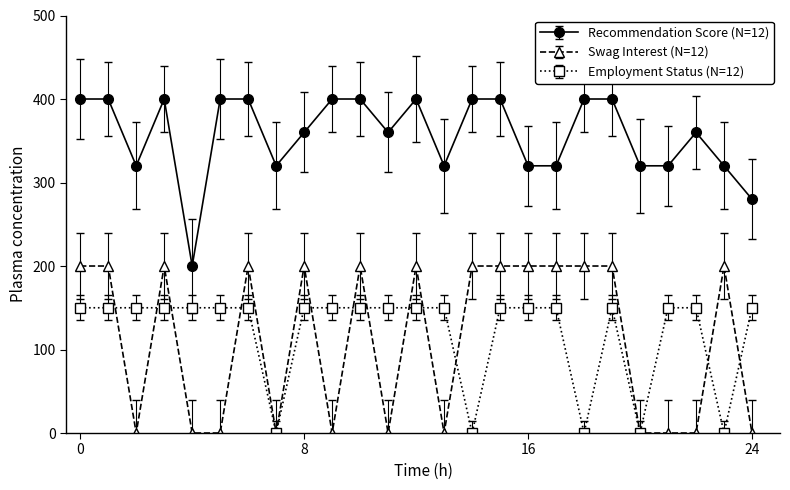

List the series in order of their peak value, highest first.

Recommendation Score (N=12), Swag Interest (N=12), Employment Status (N=12)